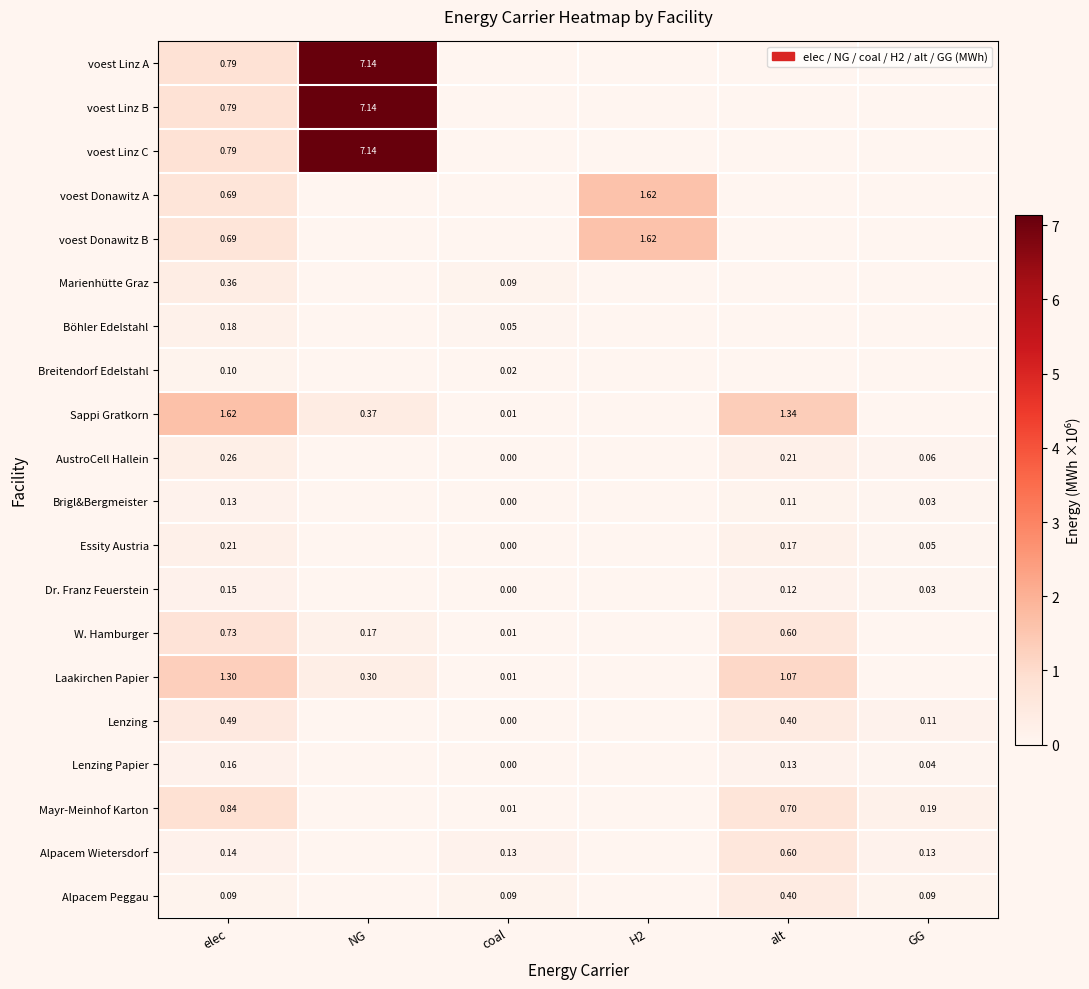

How many values in the Essity Austria series exceed 0?

4